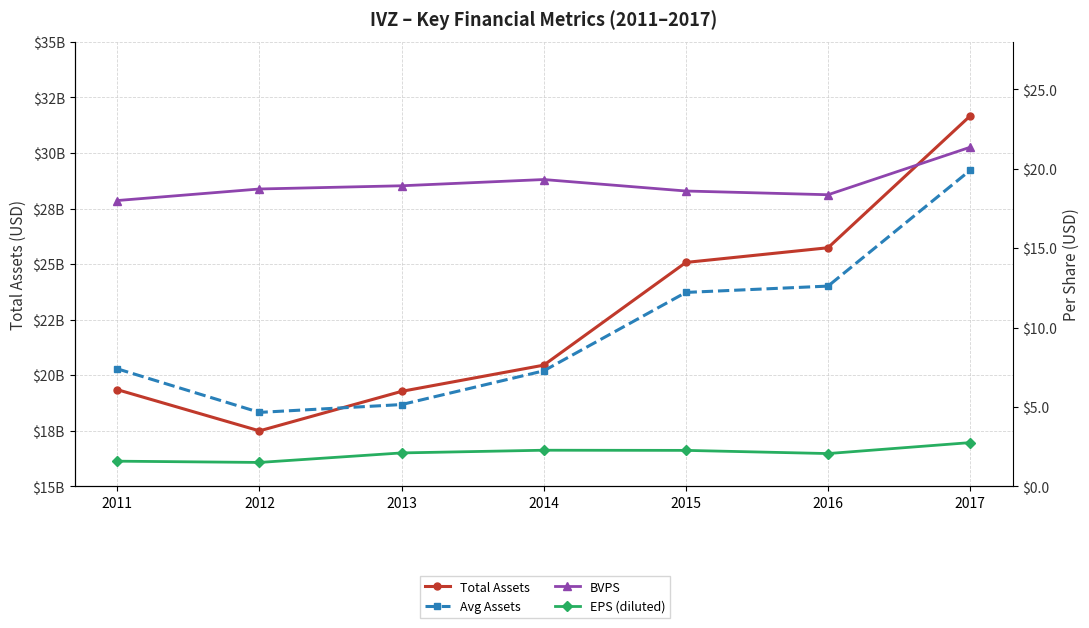

Reading left to right, list all the values displayed in this chart.

Total Assets: 2011=19347000000.0	2012=17492400000.0	2013=19270500000.0	2014=20450000000.0	2015=25073200000.0	2016=25734300000.0	2017=31668800000.0
Avg Assets: 2011=20284750000.0	2012=18323925000.0	2013=18676775000.0	2014=20194200000.0	2015=23723725000.0	2016=24008250000.0	2017=29222175000.0
BVPS: 2011=18.0	2012=18.7	2013=18.9	2014=19.3	2015=18.6	2016=18.4	2017=21.4
EPS (diluted): 2011=1.6	2012=1.5	2013=2.1	2014=2.3	2015=2.3	2016=2.1	2017=2.8